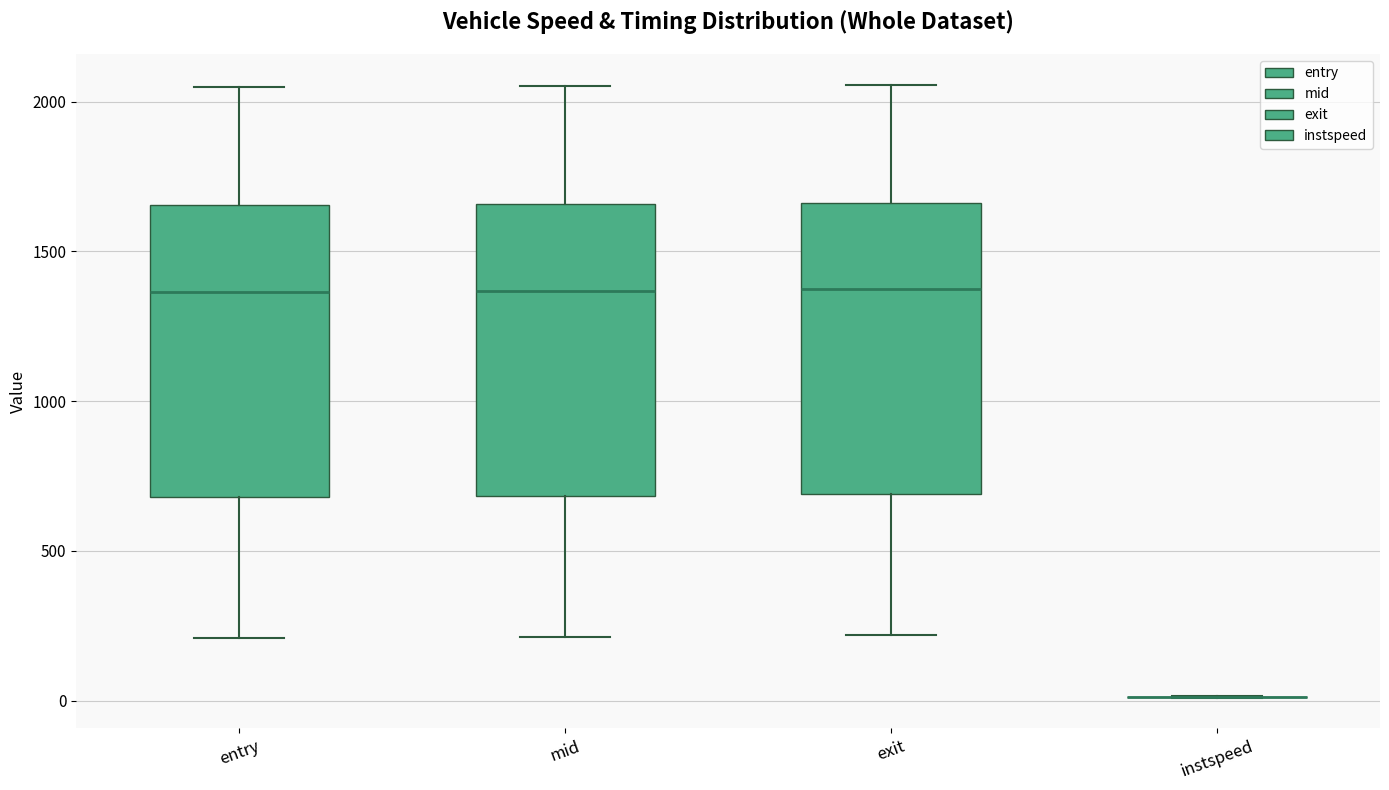

Reading left to right, transcribe this box plot: for each box, give where its median line is, the range the box spans, and where its two whiskers end, as read against the y-axis. The values are not printed on the chart, so give them approximately, as read against the axis.

entry: median 1350, box 700 to 1650, whiskers 200 to 2050
mid: median 1350, box 700 to 1650, whiskers 200 to 2050
exit: median 1350, box 700 to 1650, whiskers 200 to 2050
instspeed: box collapsed to a line at 0, whiskers 0 to 0